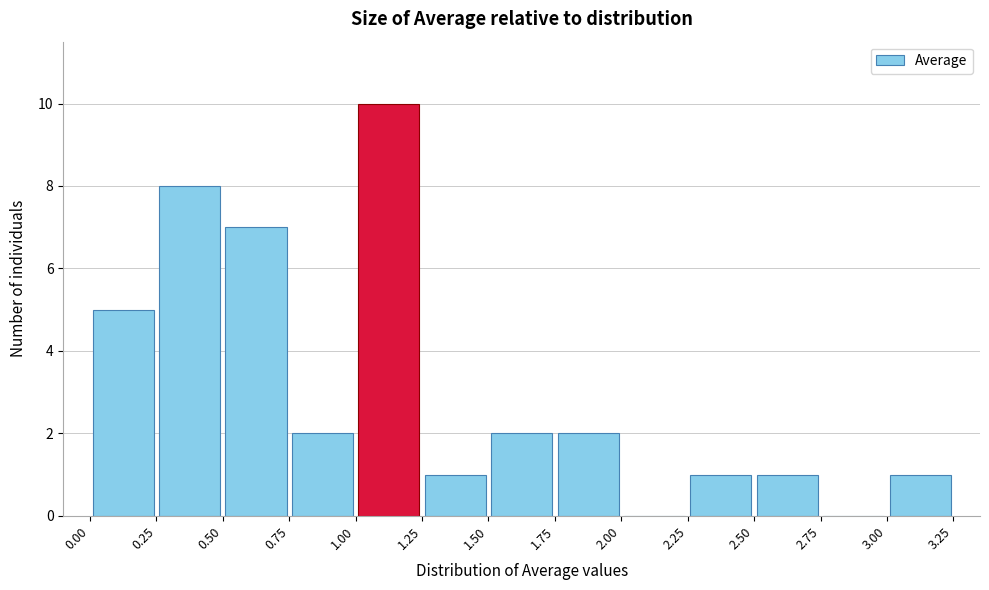

Reading left to right, list every bar in this chart as the range it spans on the x-axis followed by its height. The values are not printed on the chart, so give them approximately, as read against the axis.

0.00 to 0.25: 5
0.25 to 0.50: 8
0.50 to 0.75: 7
0.75 to 1.00: 2
1.00 to 1.25: 10
1.25 to 1.50: 1
1.50 to 1.75: 2
1.75 to 2.00: 2
2.00 to 2.25: 0
2.25 to 2.50: 1
2.50 to 2.75: 1
2.75 to 3.00: 0
3.00 to 3.25: 1